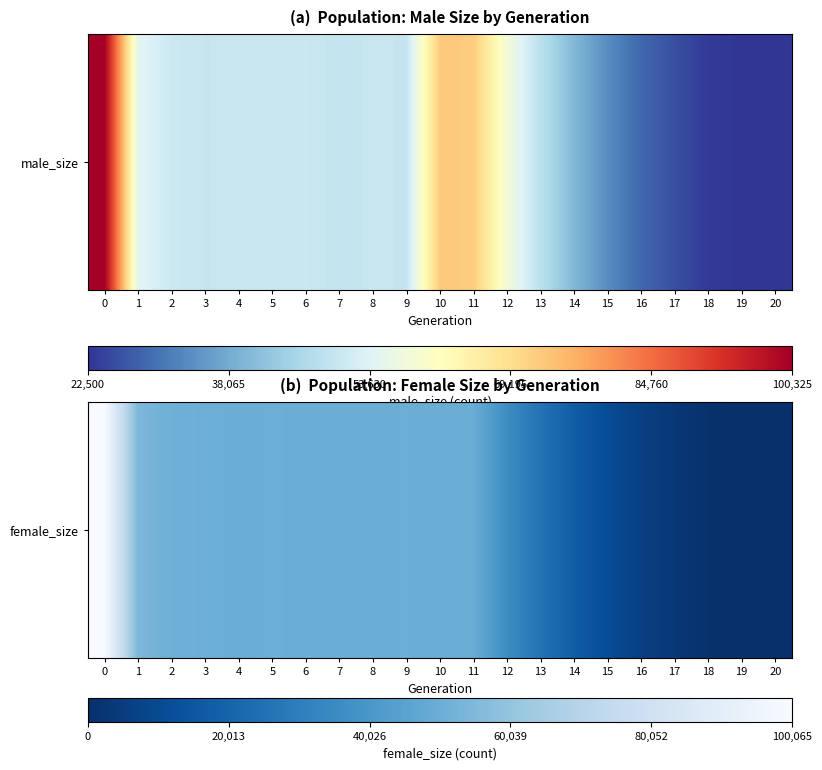

The chart shows a value of 49795 at 8. True or false?

True